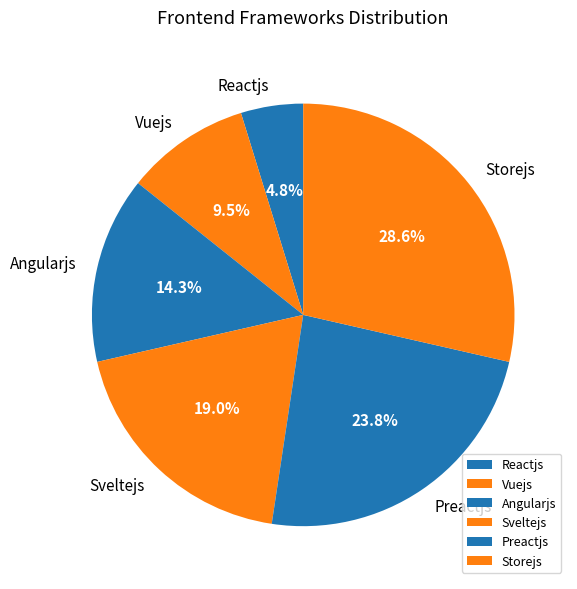

Does Reactjs account for over 50% of the chart?

No